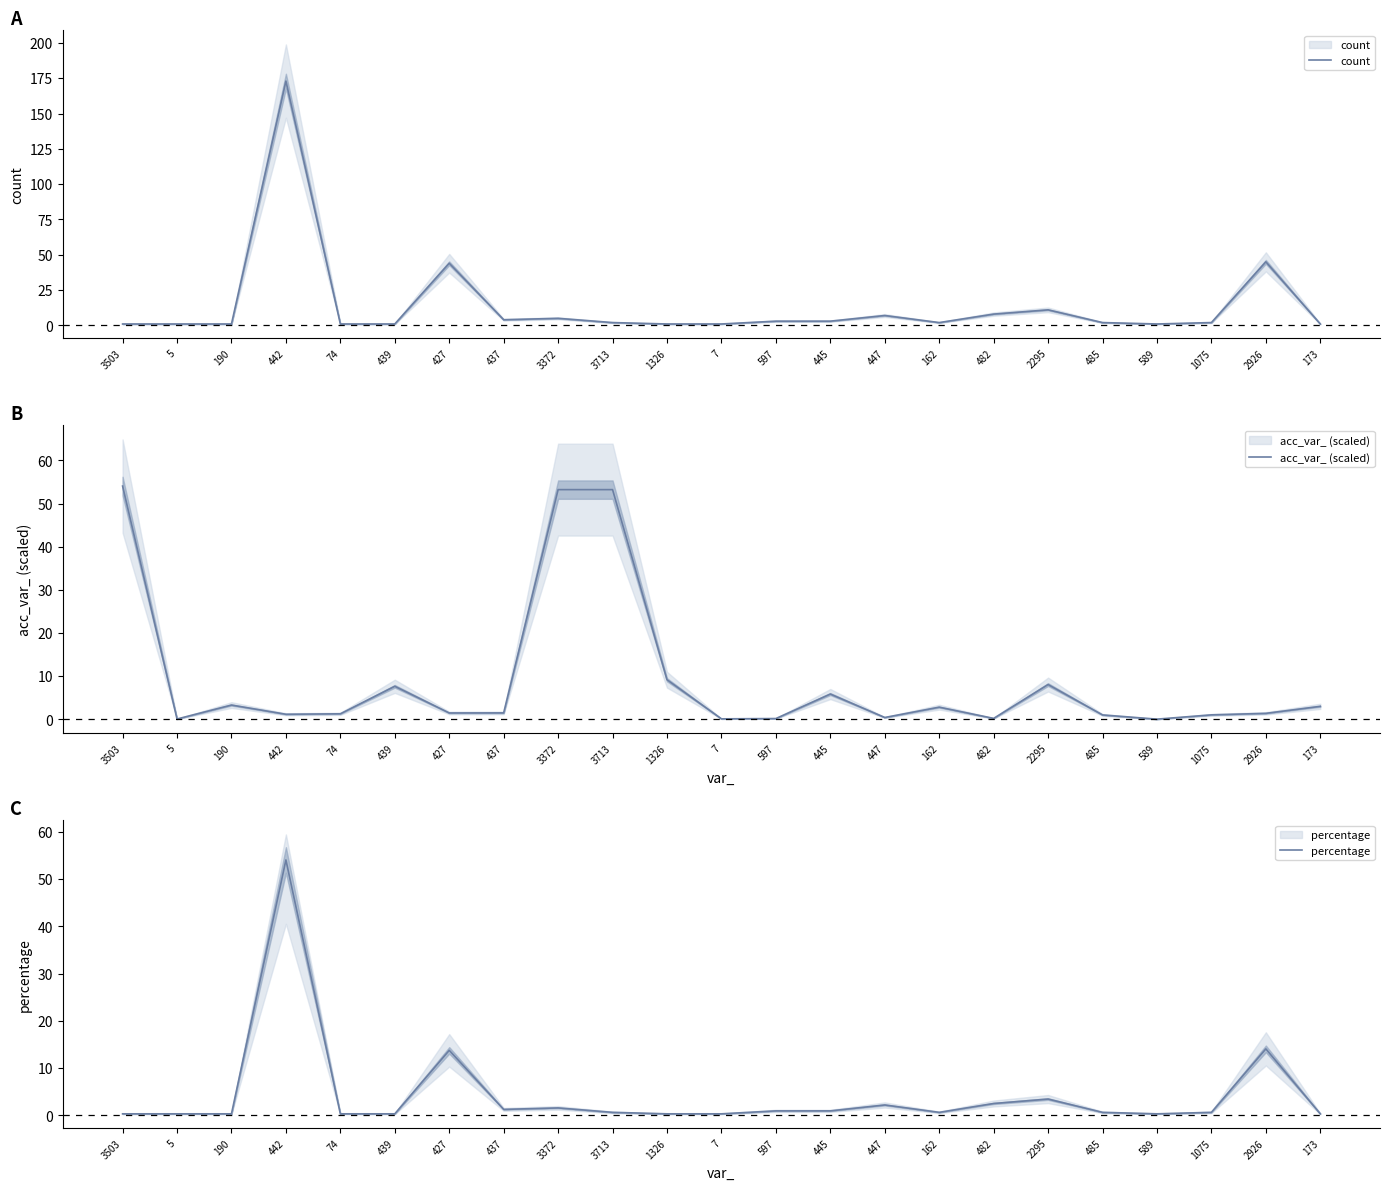

True or false: count has a value of 1.0 at 439.

True